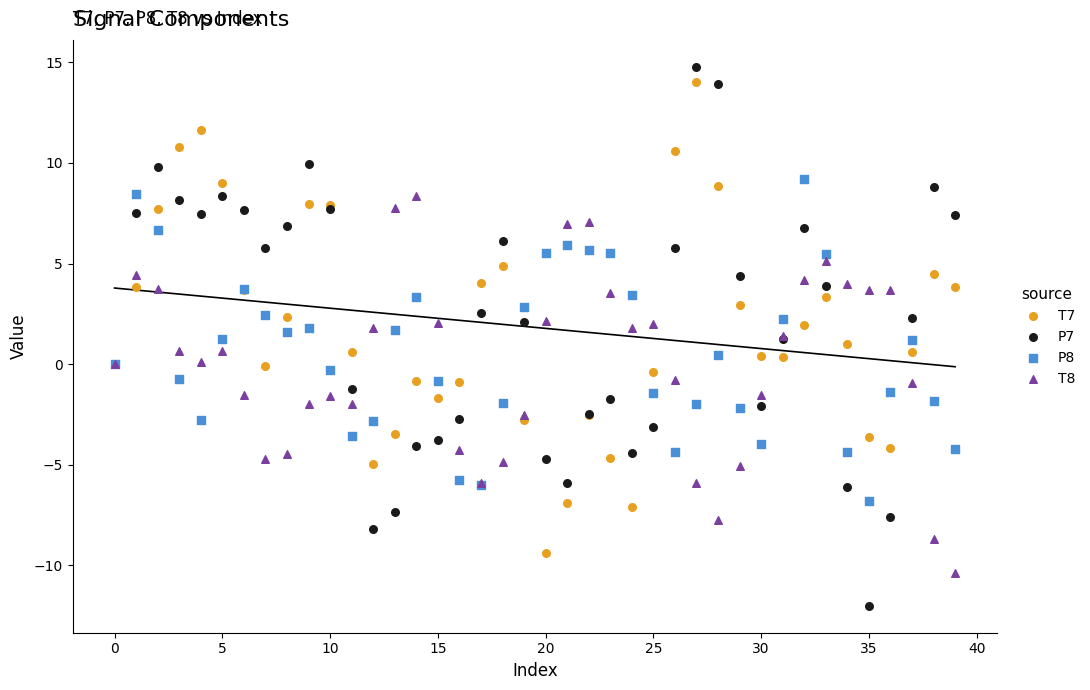

Which series has the largest Y range (max minus min)?

P7